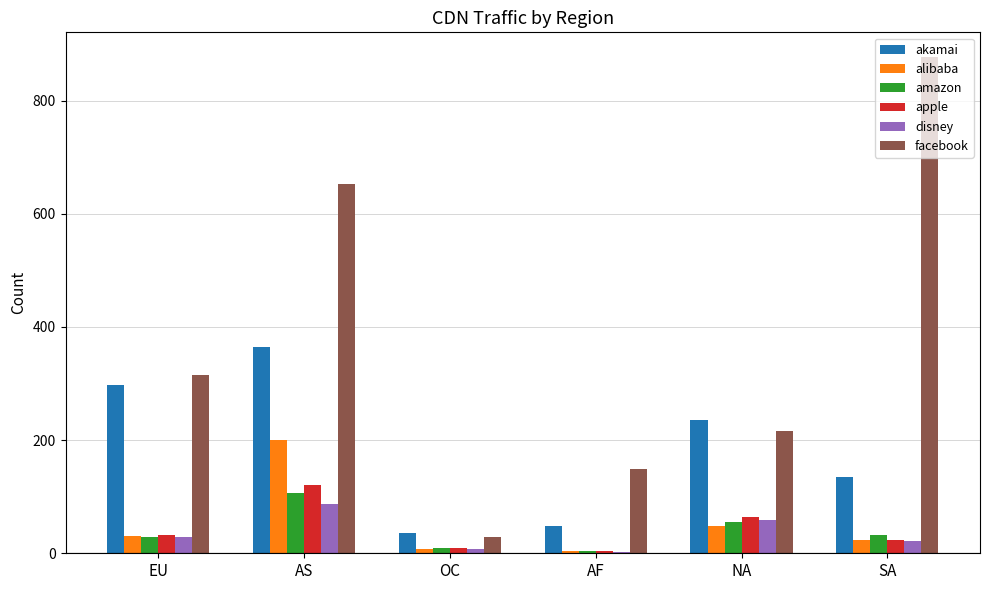

What is the difference between the alibaba values at EU and OC?

23